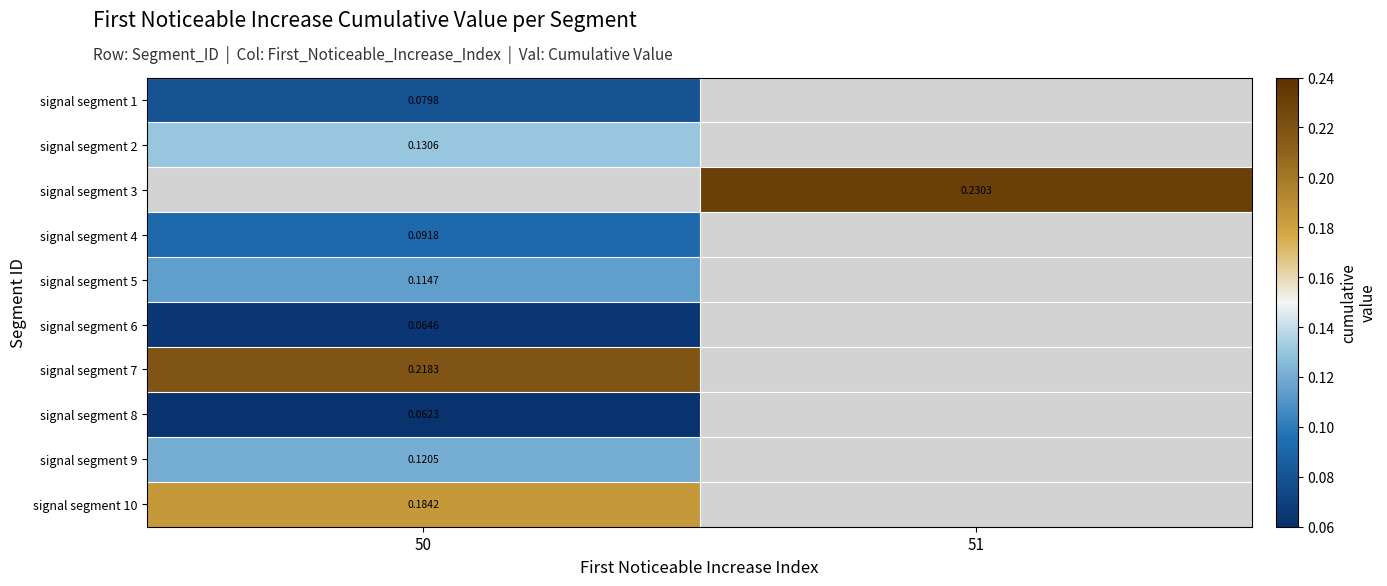

How many series are shown in this chart?

10